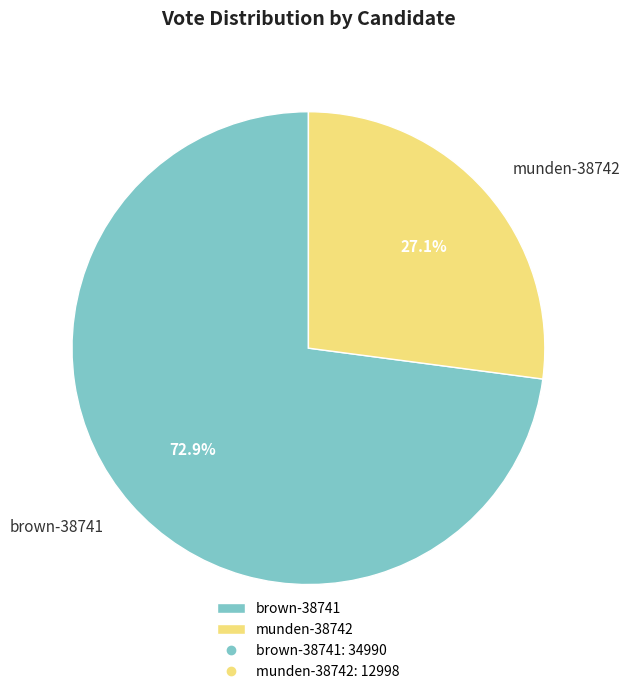

How many slices are in this pie chart?

2